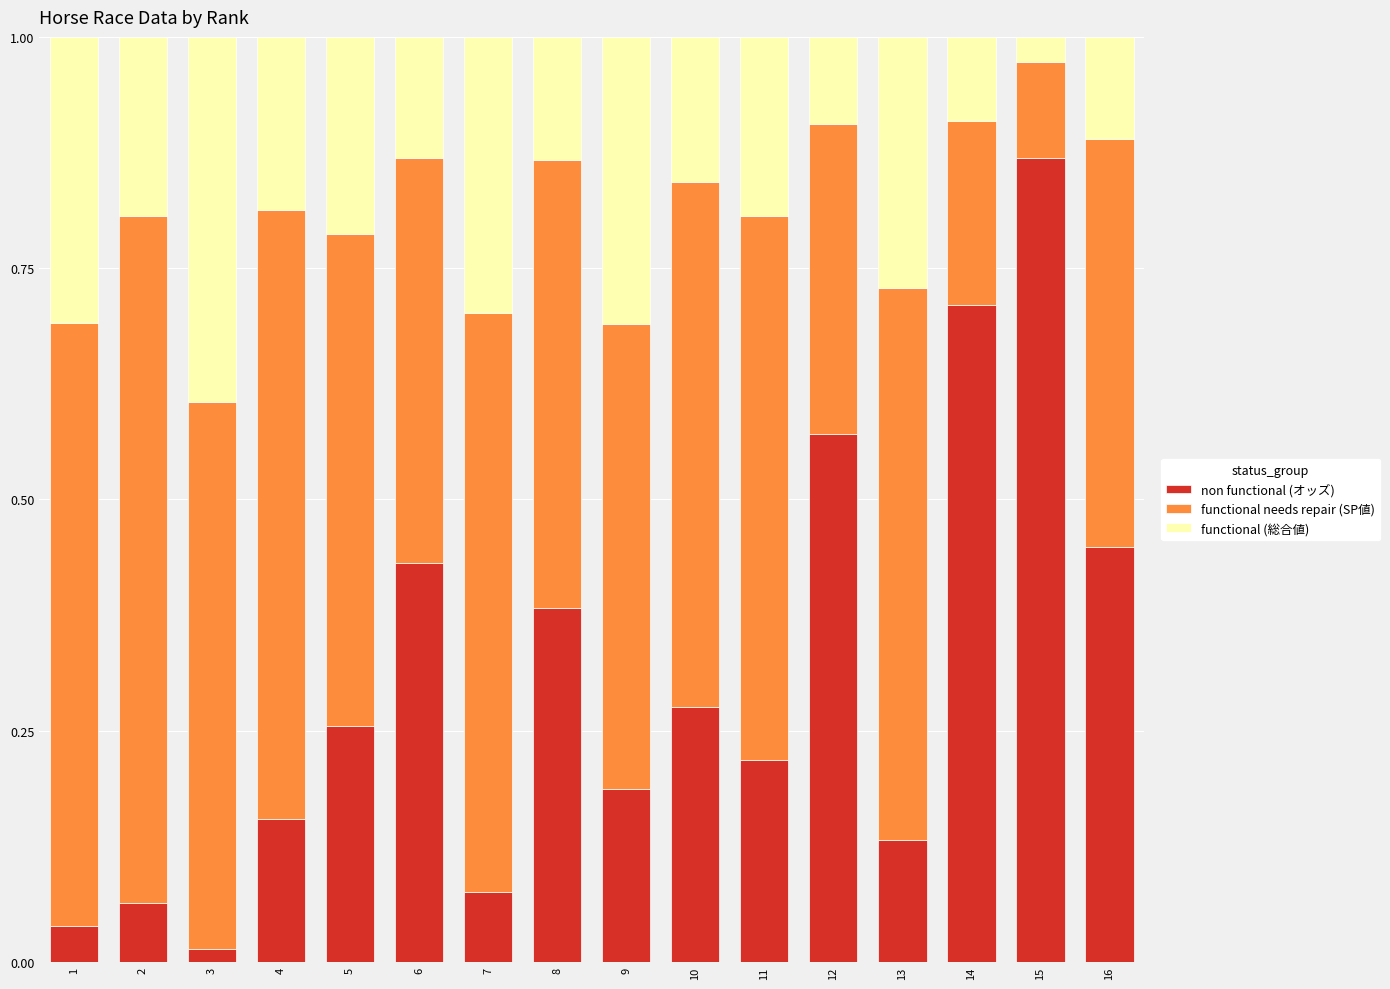

At which label is non functional (オッズ) closest to 0?

3